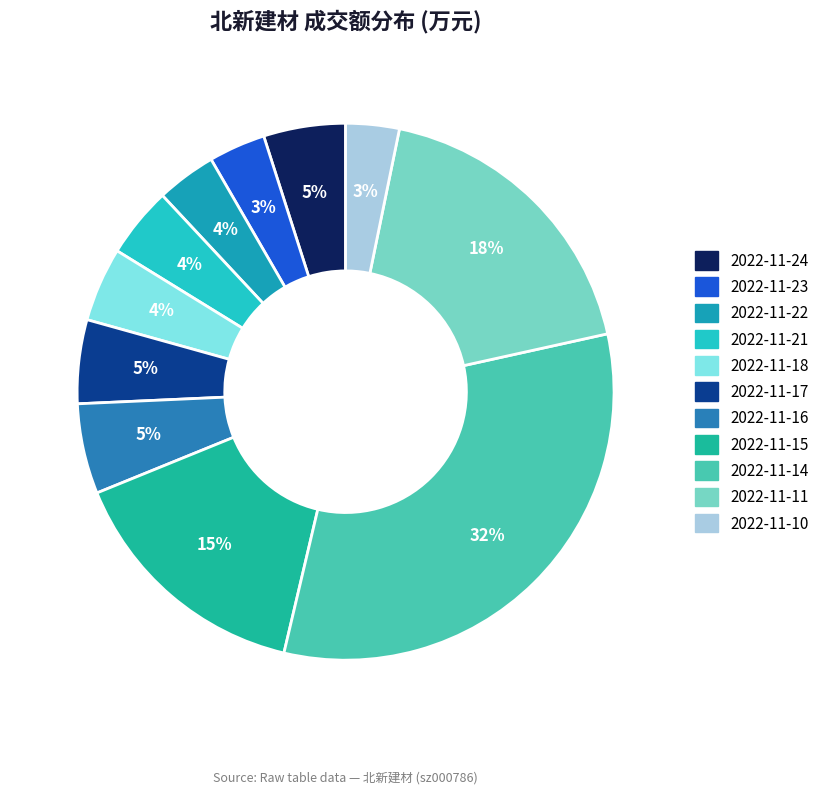

Count the number of slices in the pie.

11